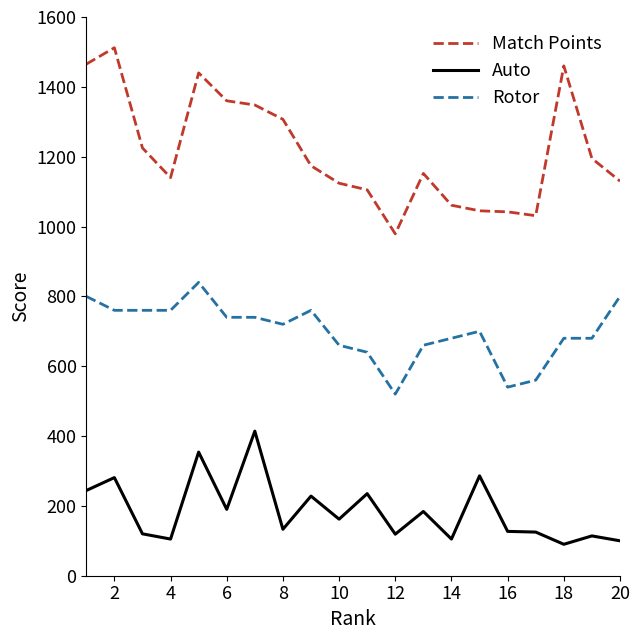

Which series has the largest total across all categories?

Match Points